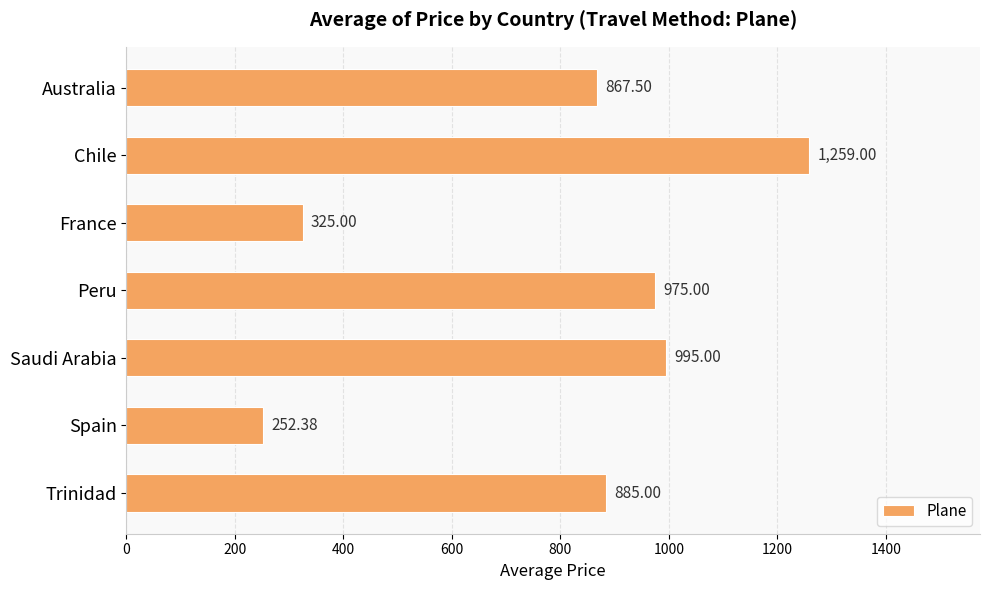

Where is the data nearest to the value 755?

Australia